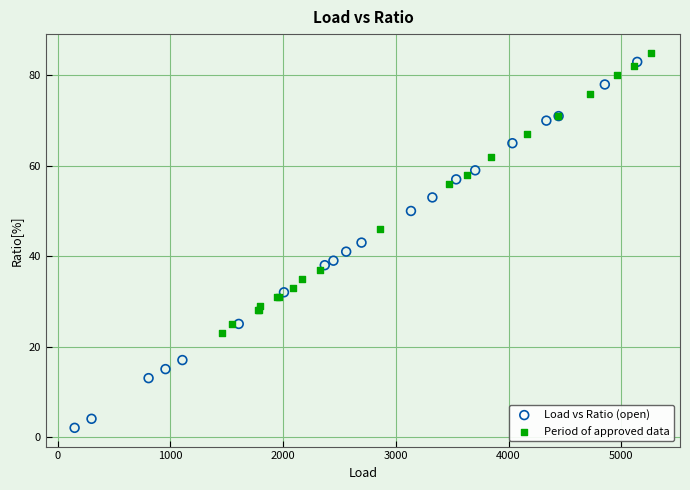

Which series contains the lowest Y value?

Load vs Ratio (open)